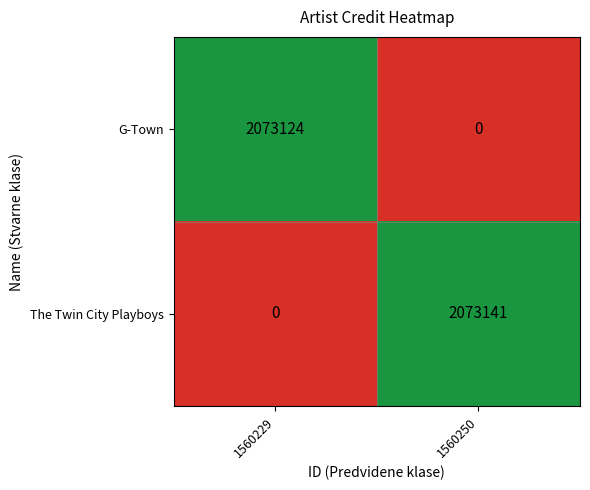

Where is The Twin City Playboys nearest to the value 1036570?

1560229